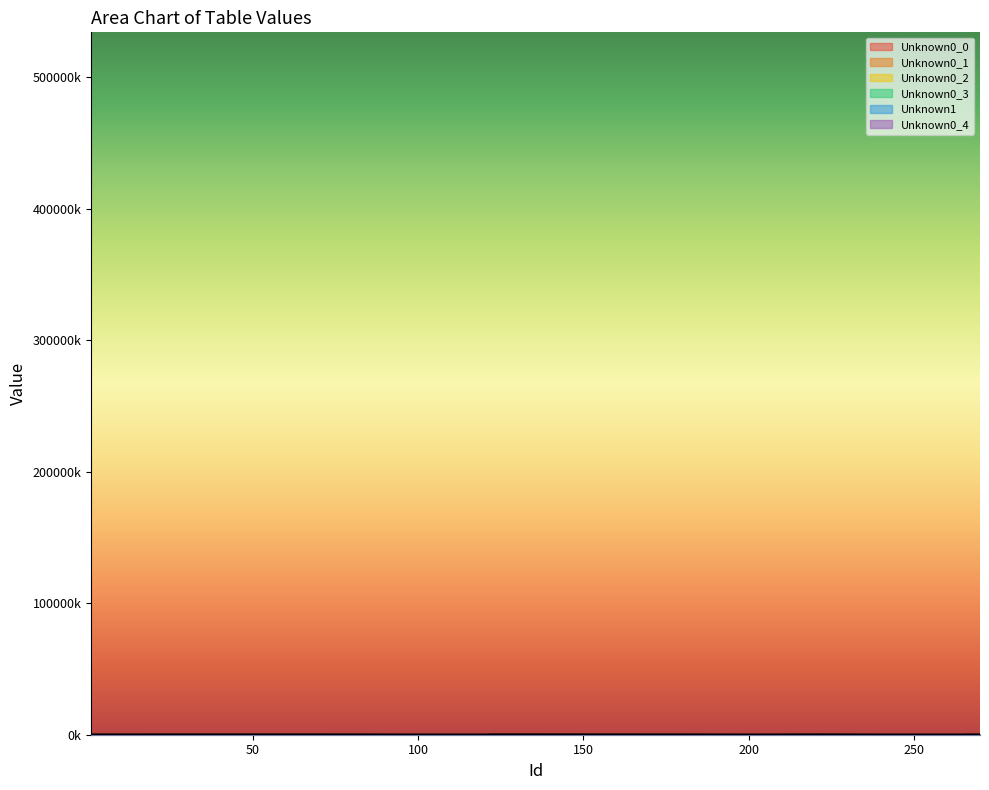

After their last crossing, which series has the higher values: Unknown0_1 or Unknown1?

Unknown0_1